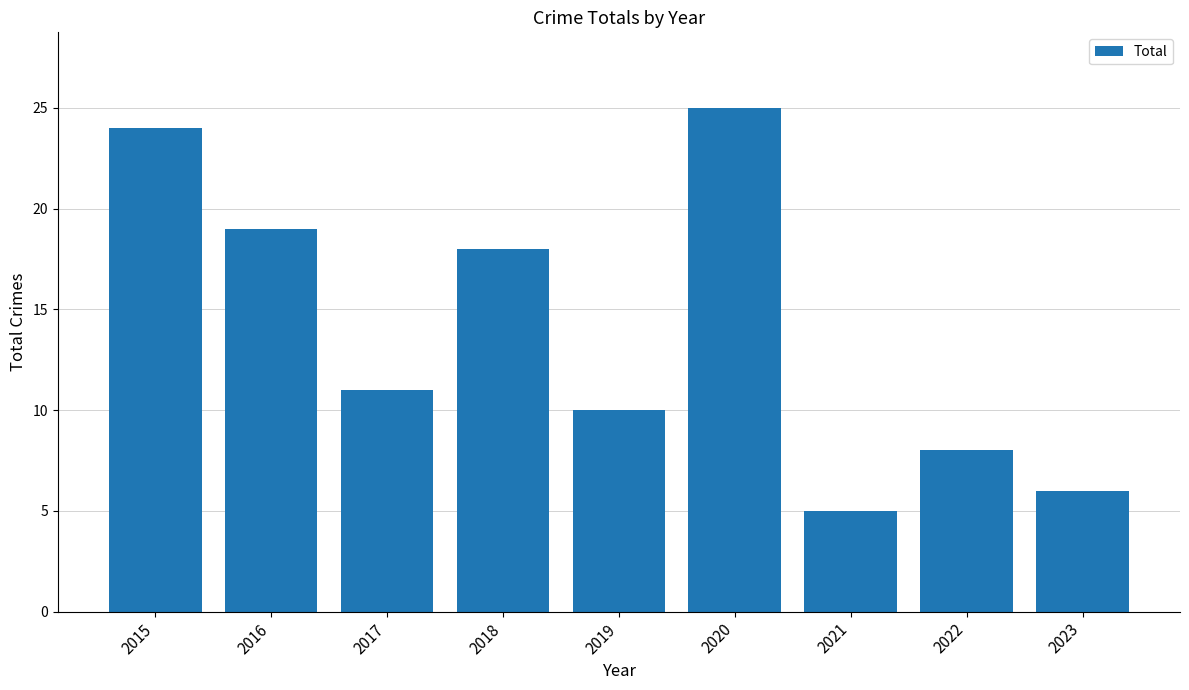

What is the change in value from 2015 to 2019?

-14